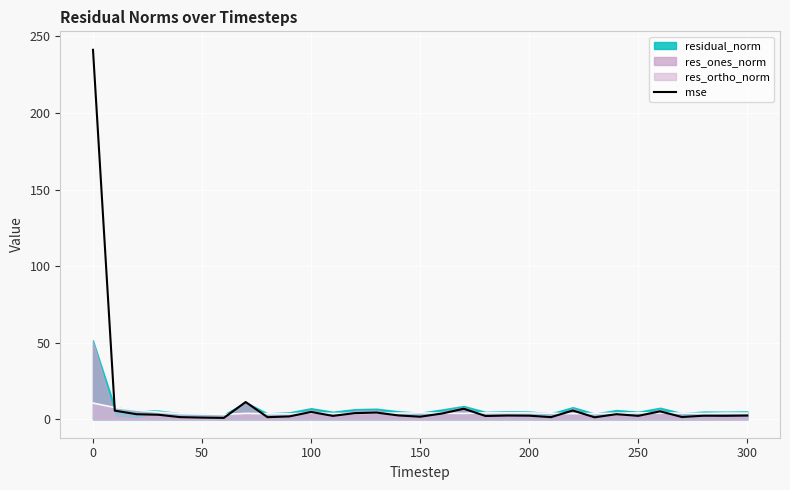

What is the maximum value for mse?

241.2